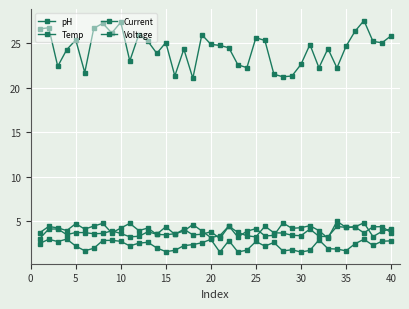

How many lines are shown in the chart?

4